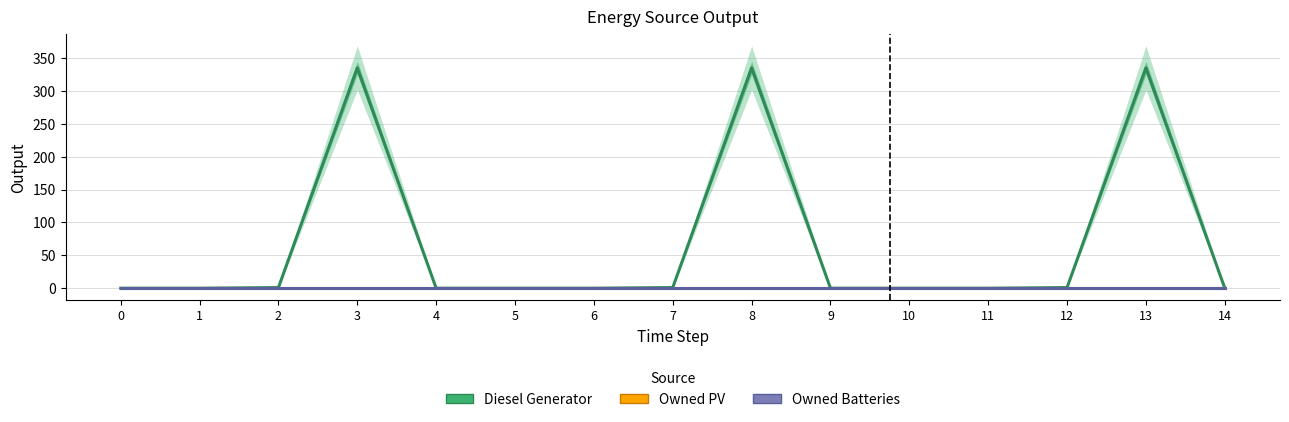

Which series changed the most between 4 and 13?

Diesel Generator